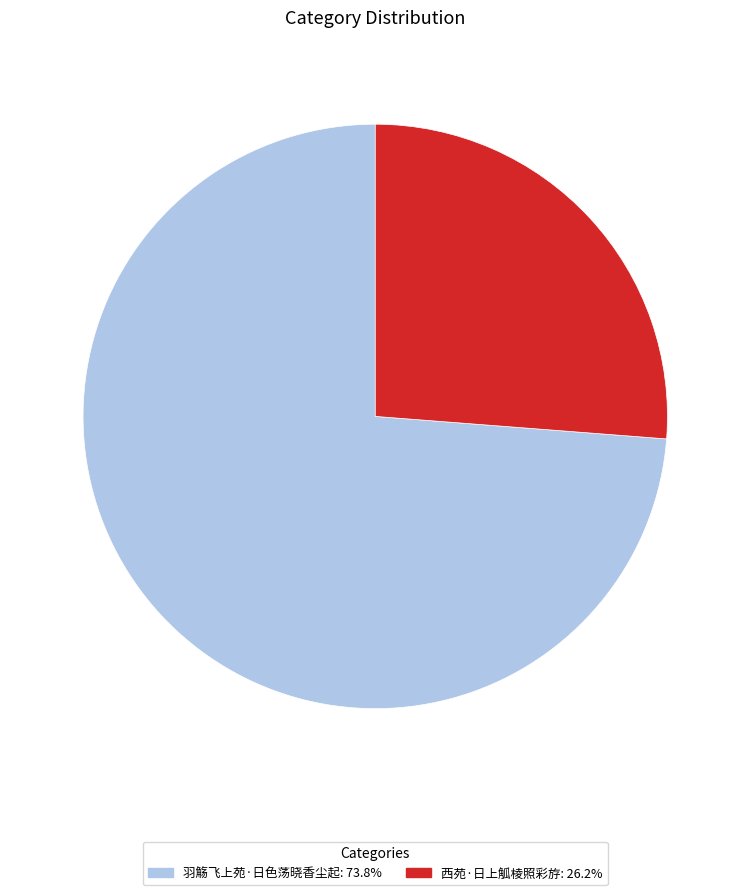

What is the largest slice in the pie chart?

羽觞飞上苑·日色荡晓香尘起